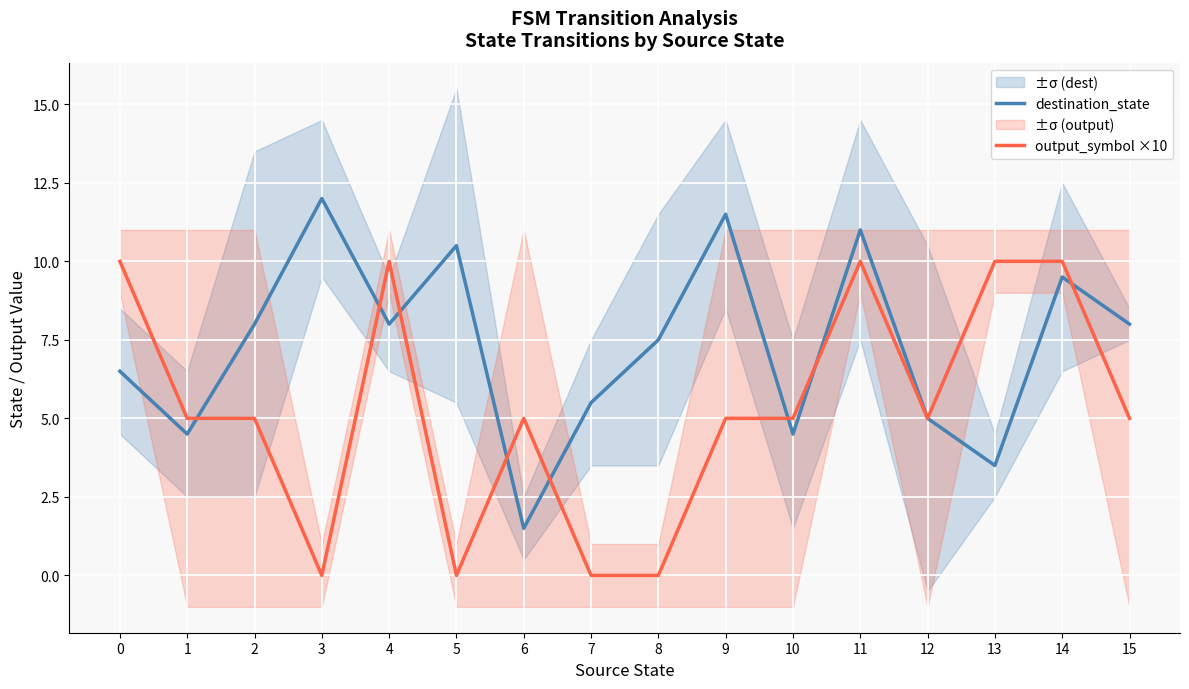

At which category is the sum across all series the highest?

11